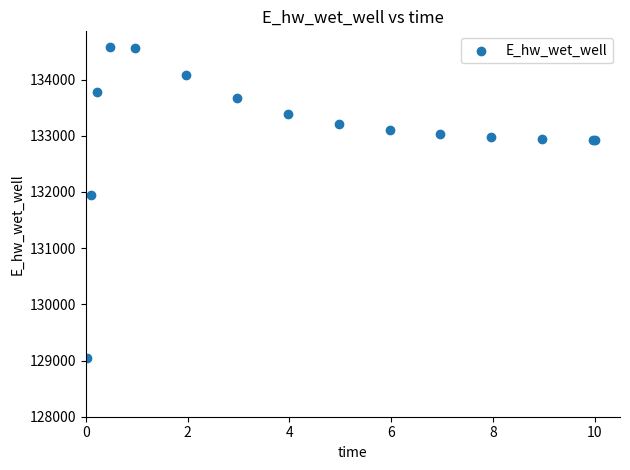

What Y value in the scatter plot is closest to 131817?

131937.6